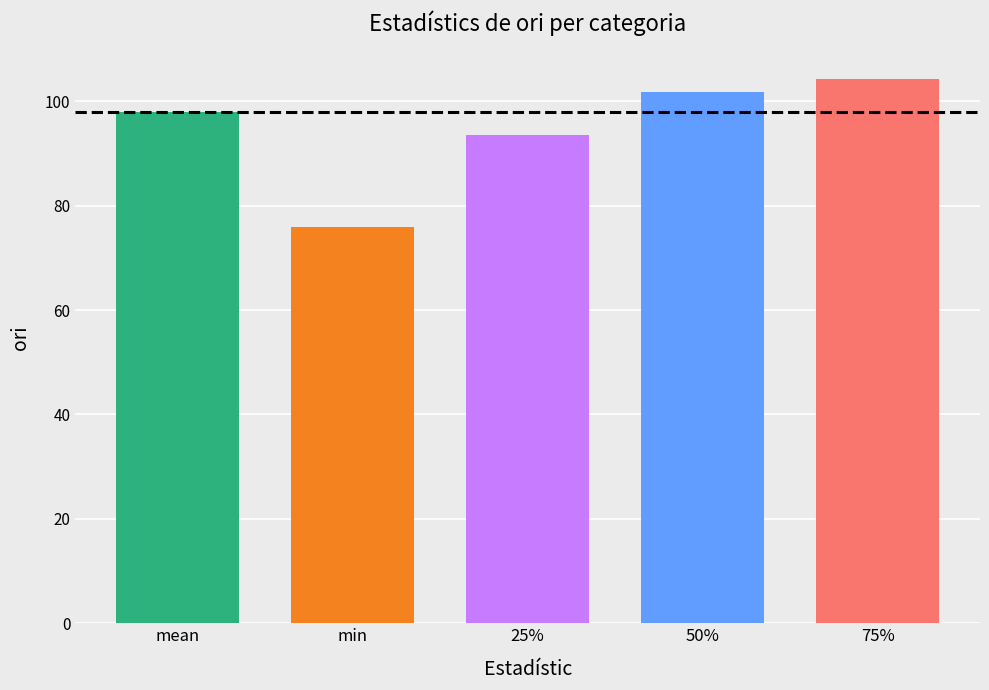

Approximately how many times larger is the value at 50% compared to 25%?

1.1